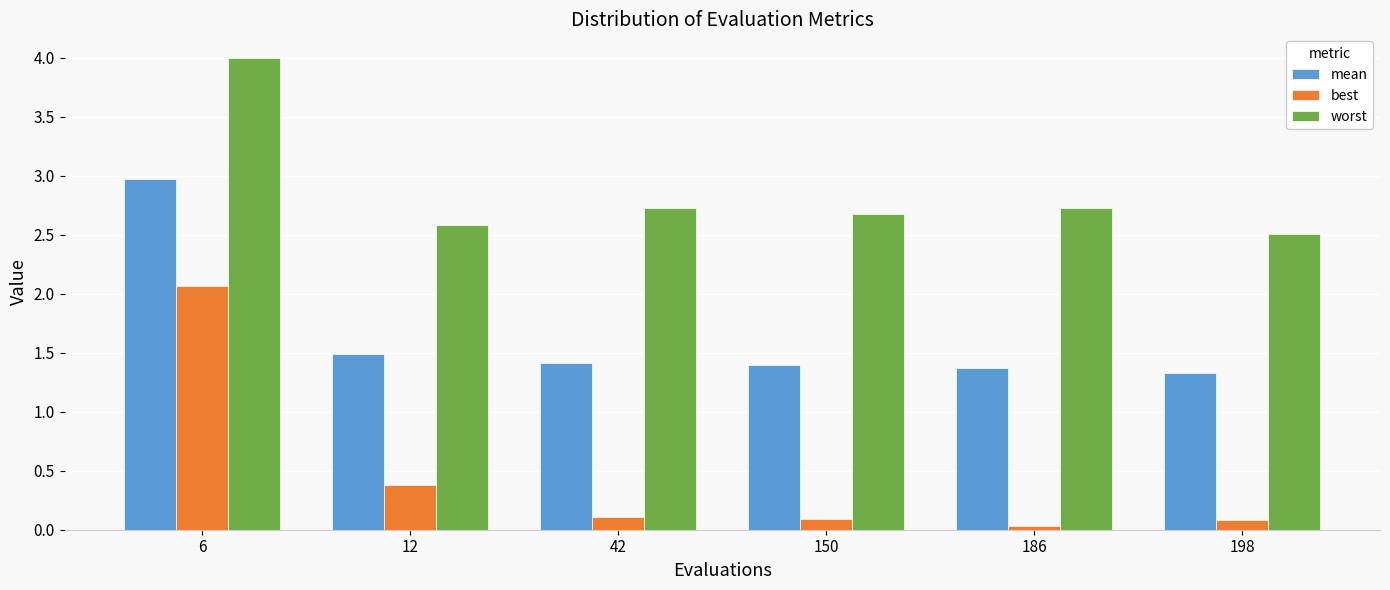

Which series has the largest total across all categories?

worst